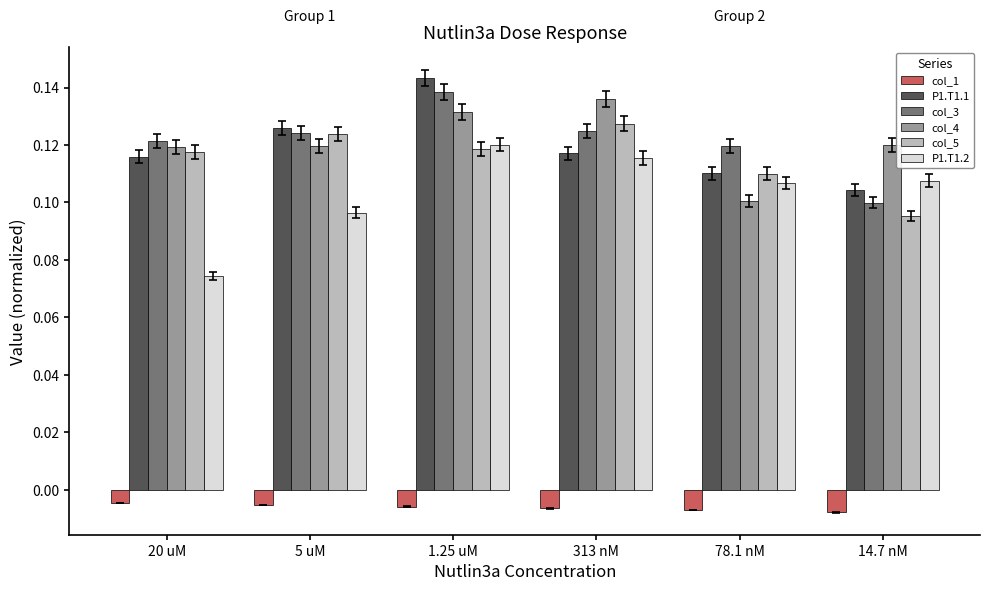

At which label is col_3 closest to 0?

14.7 nM